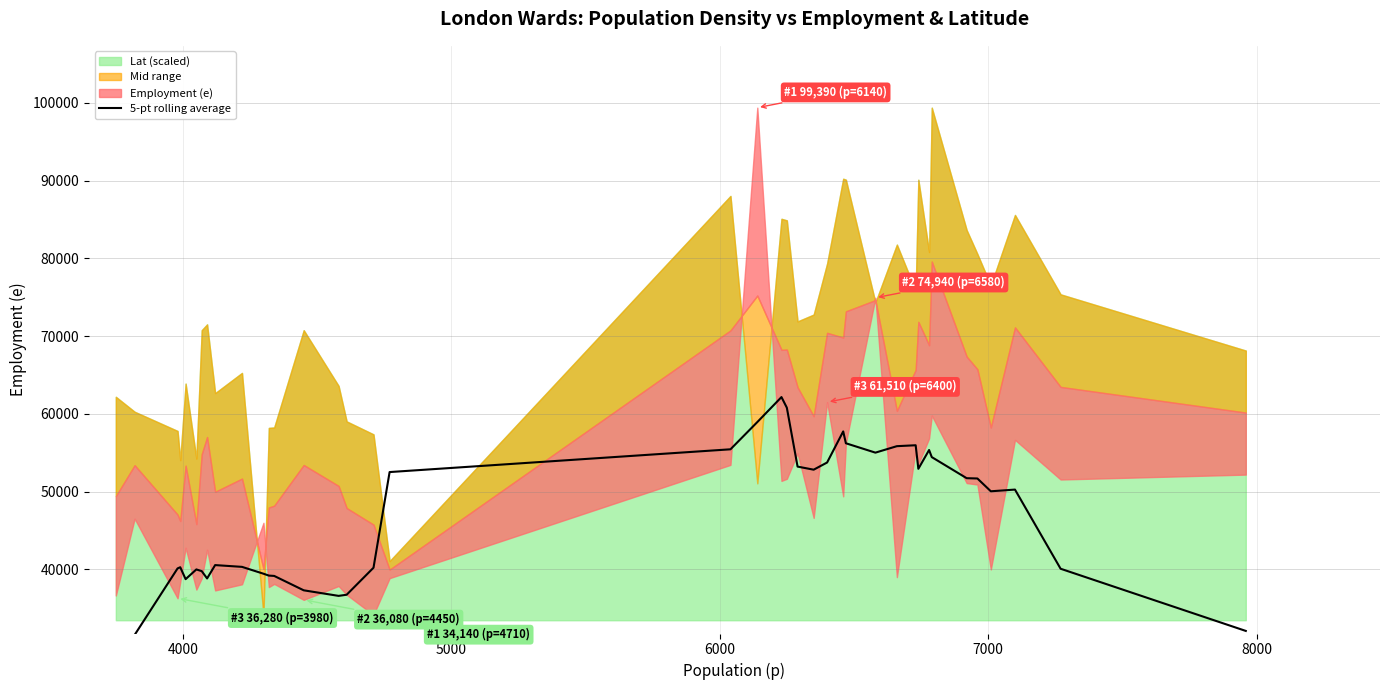

How many values are below 50044?

19